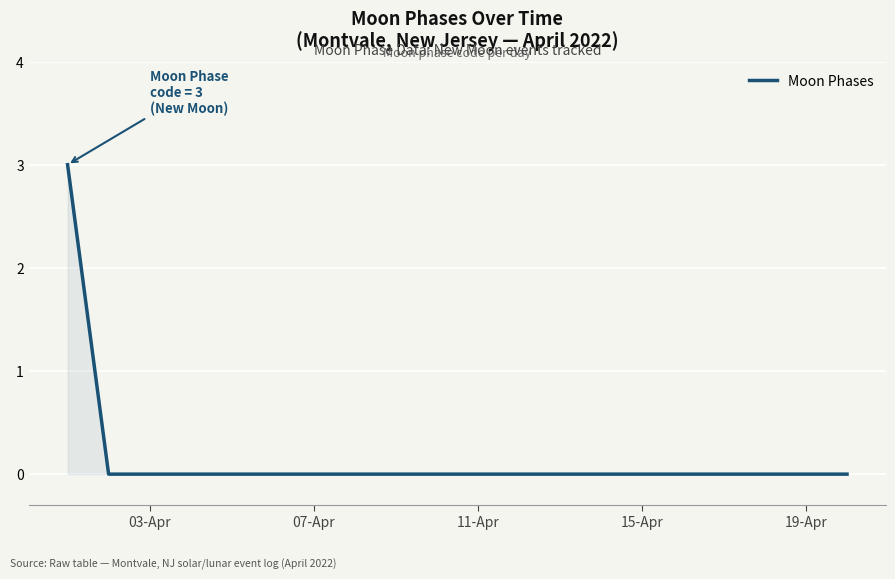

What is the greatest value displayed?

3